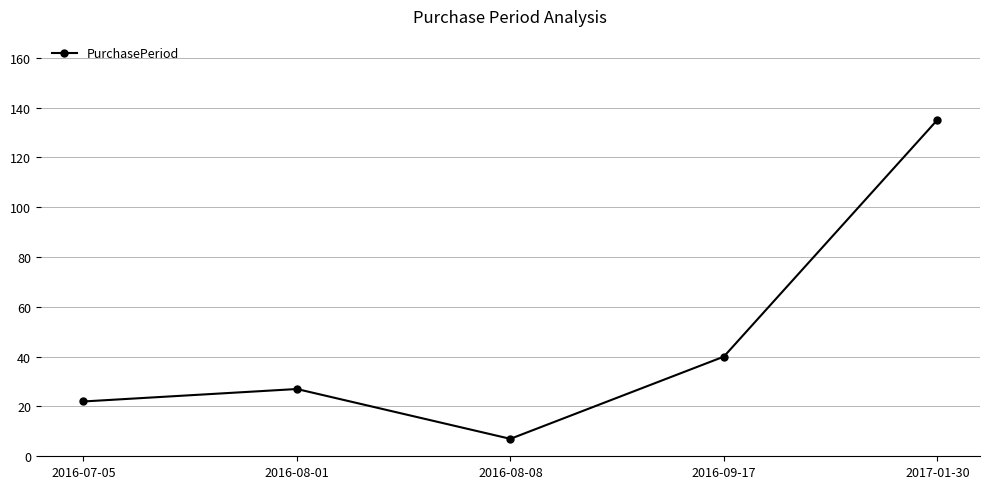

How many lines are shown in the chart?

1